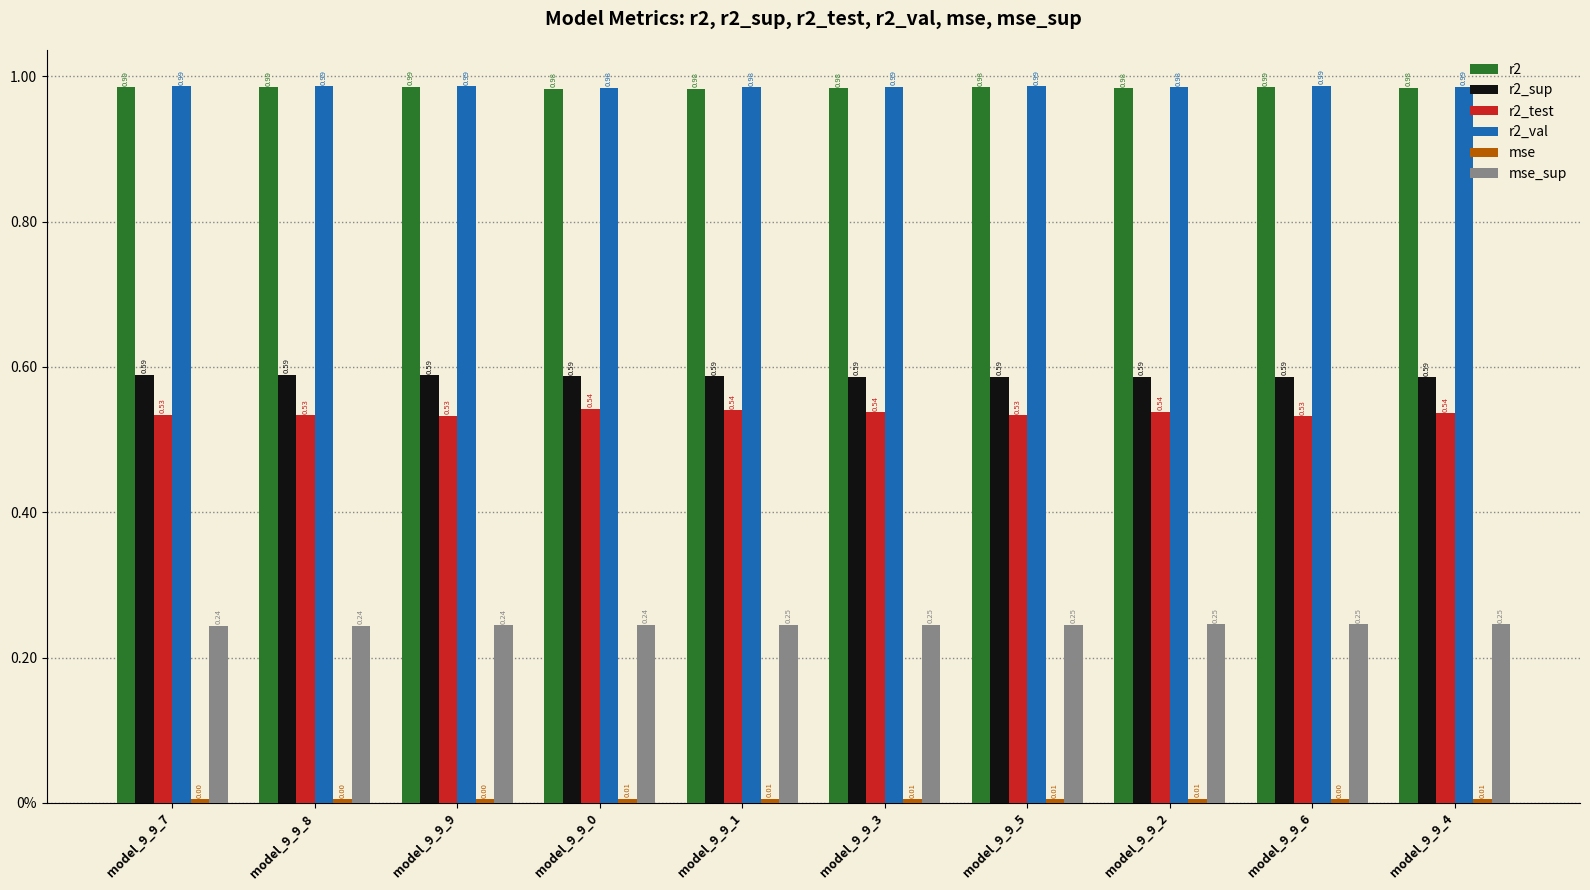

Rank the series at model_9_9_2 from highest to lowest value.

r2_val, r2, r2_sup, r2_test, mse_sup, mse